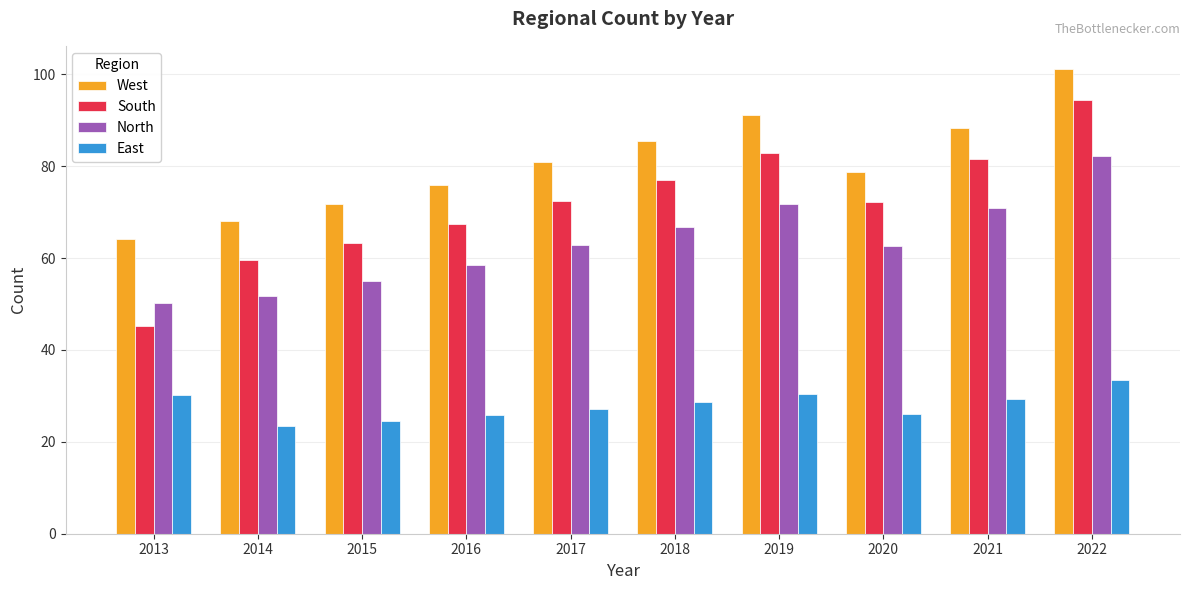

What is the value of the North bar at the 5th from the left?

62.9